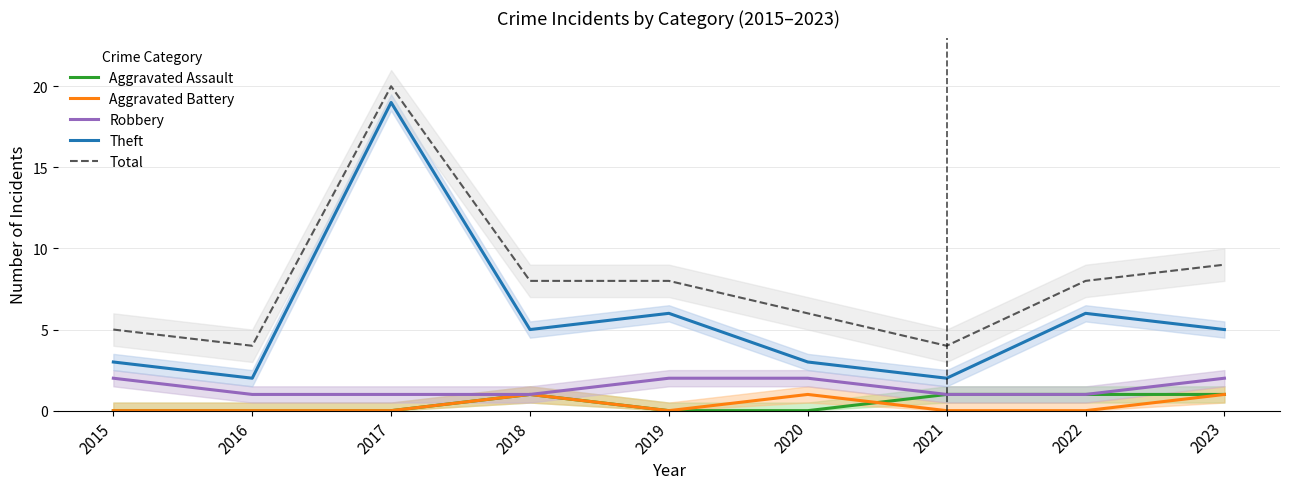

Rank the series at 2015 from lowest to highest value.

Aggravated Assault, Aggravated Battery, Robbery, Theft, Total